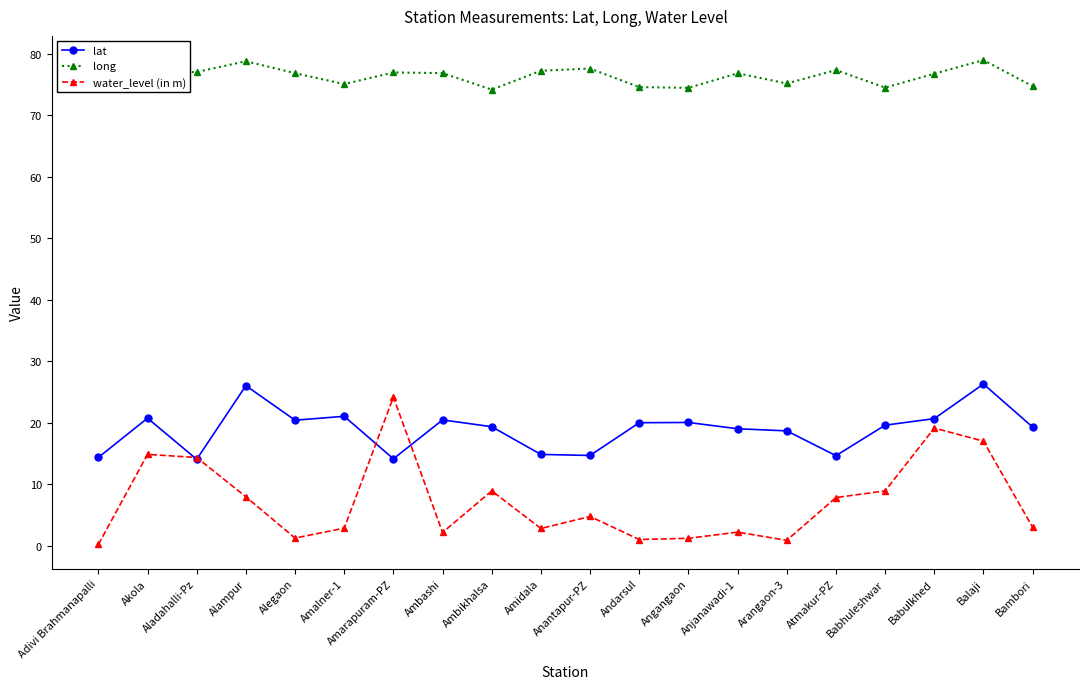

True or false: long has more than 0 interior local peaks.

True